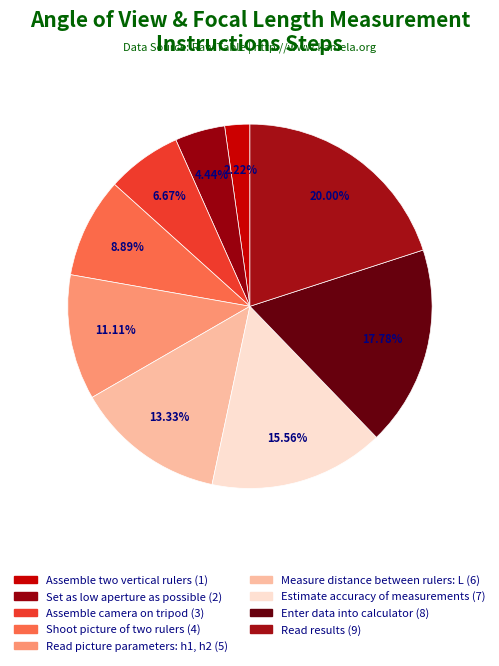

What is the largest slice in the pie chart?

Read results